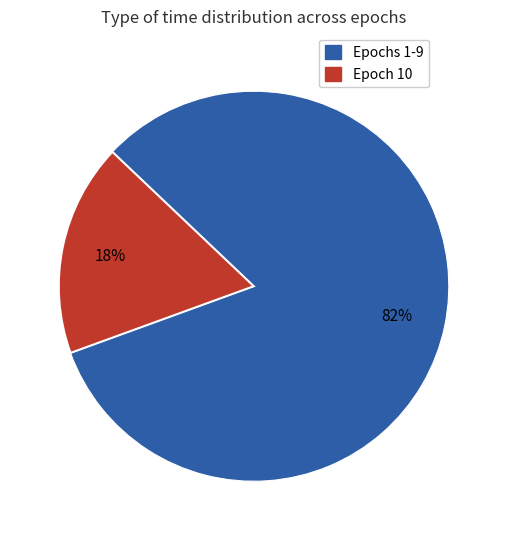

Is there a majority slice in this chart?

Yes